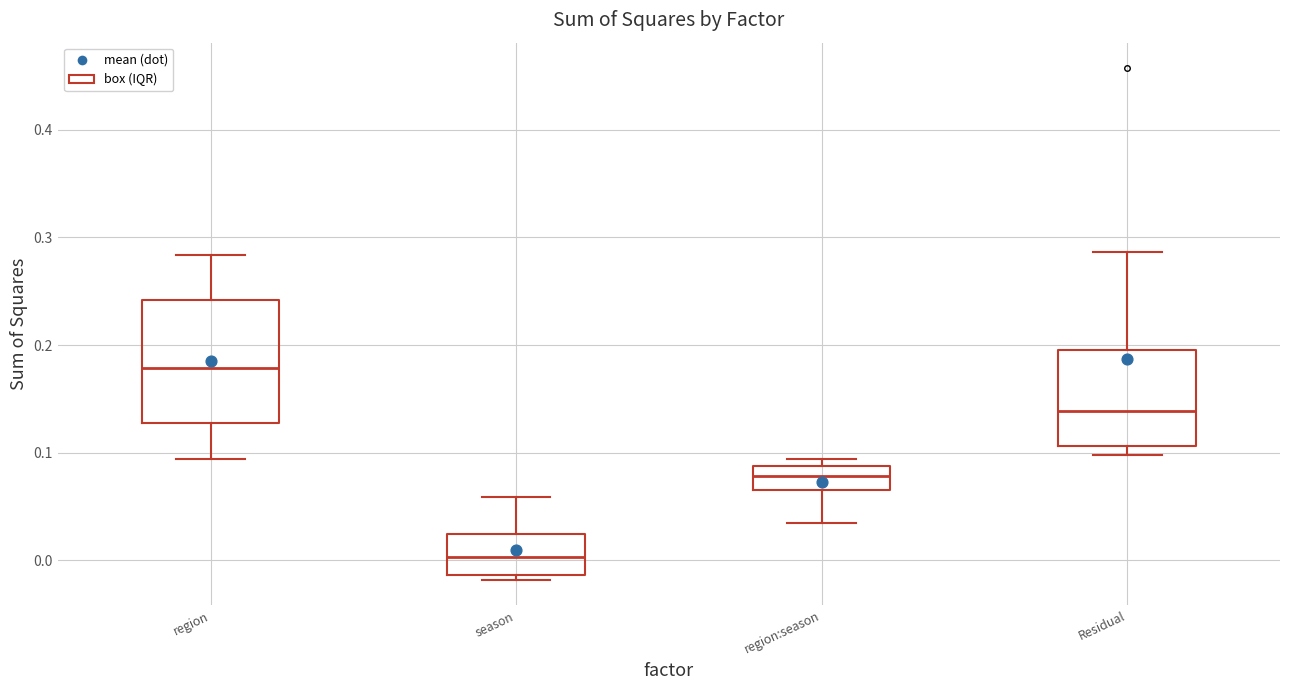

Reading left to right, read every box against the y-axis: the position of its median line, the range the box covers, and the ends of its whiskers. The values are not printed on the chart, so give them approximately, as read against the axis.

region: median 0.18, box 0.13 to 0.24, whiskers 0.09 to 0.28
season: median 0.00, box -0.01 to 0.02, whiskers -0.02 to 0.06
region:season: median 0.08, box 0.07 to 0.09, whiskers 0.04 to 0.09 (just above the box's upper edge)
Residual: median 0.14, box 0.11 to 0.20, whiskers 0.10 to 0.29